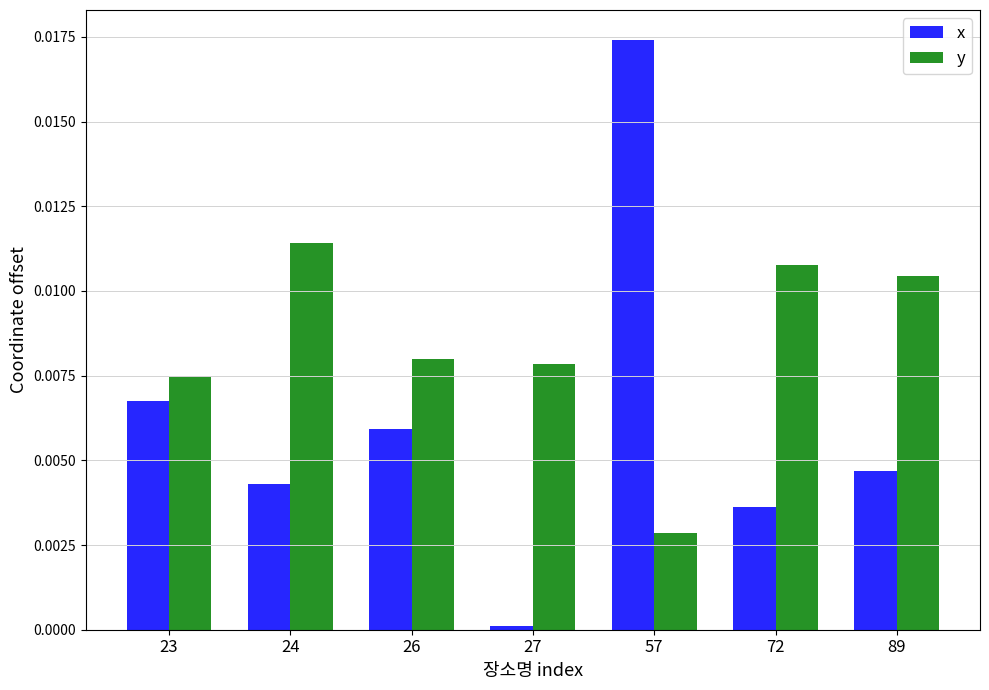

List the series in order of their peak value, highest first.

x, y